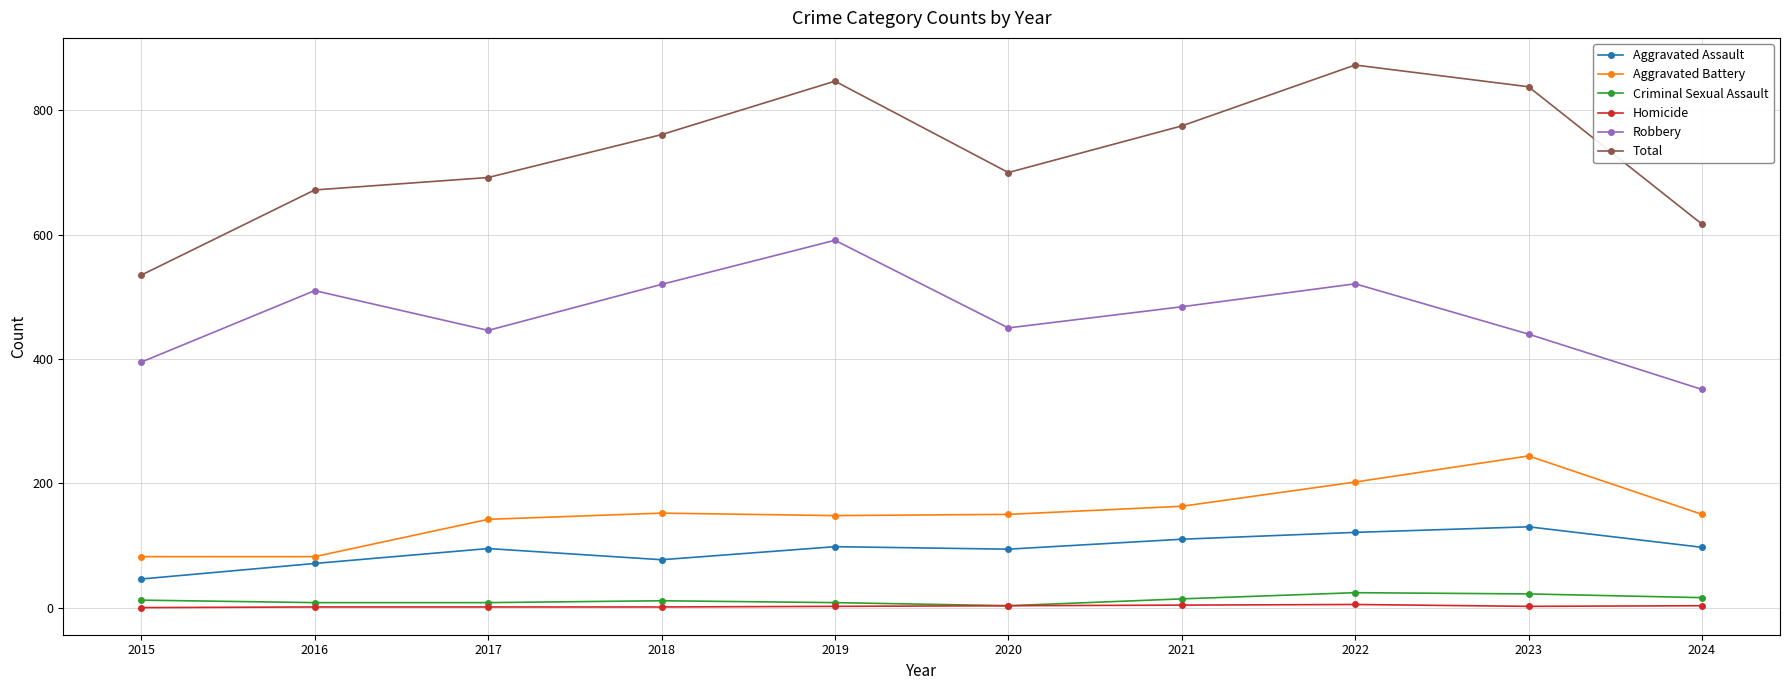

Does the chart have visible grid lines?

Yes